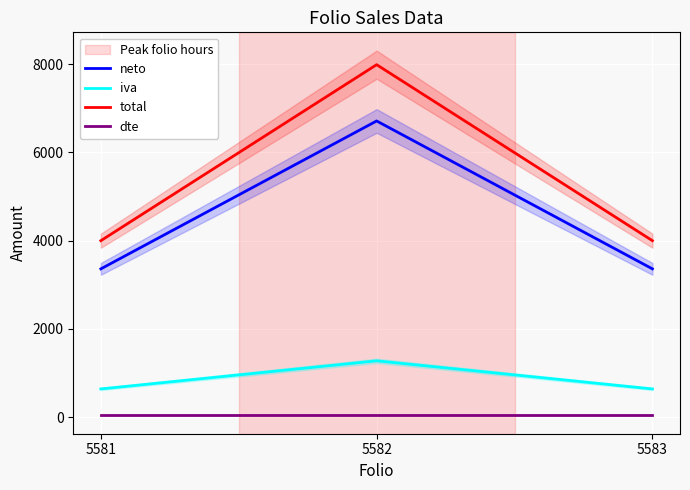

The total series shows 7990 at 5582. True or false?

True